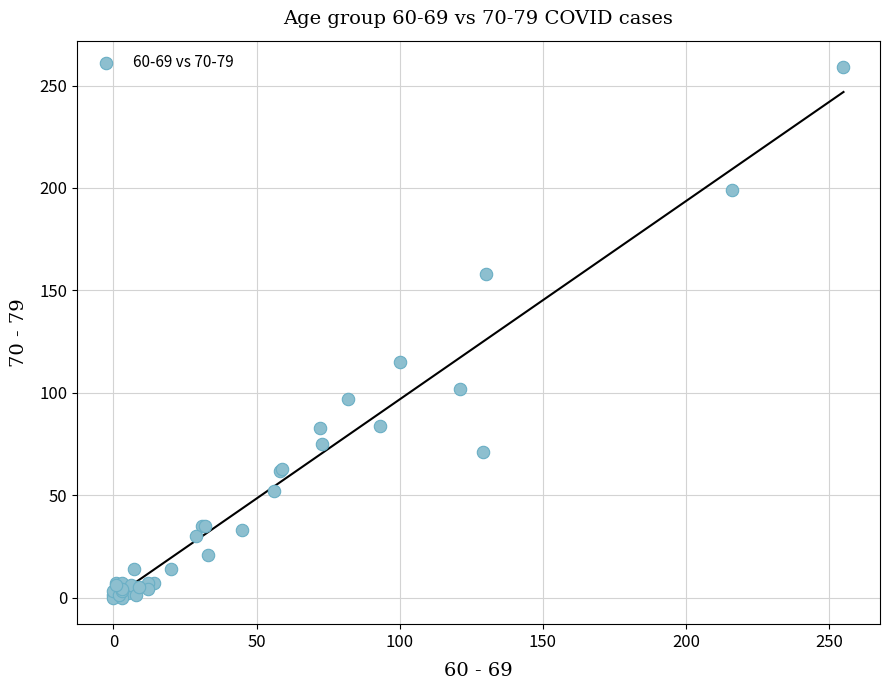

What Y value in the scatter plot is closest to 129?

115